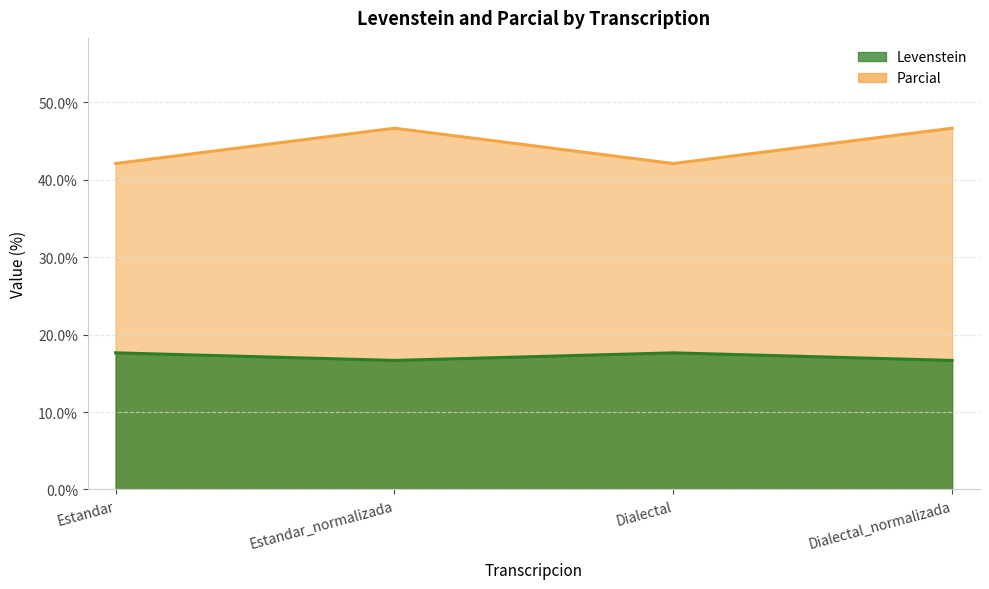

Between Dialectal_normalizada and Estandar, which is larger?

Dialectal_normalizada